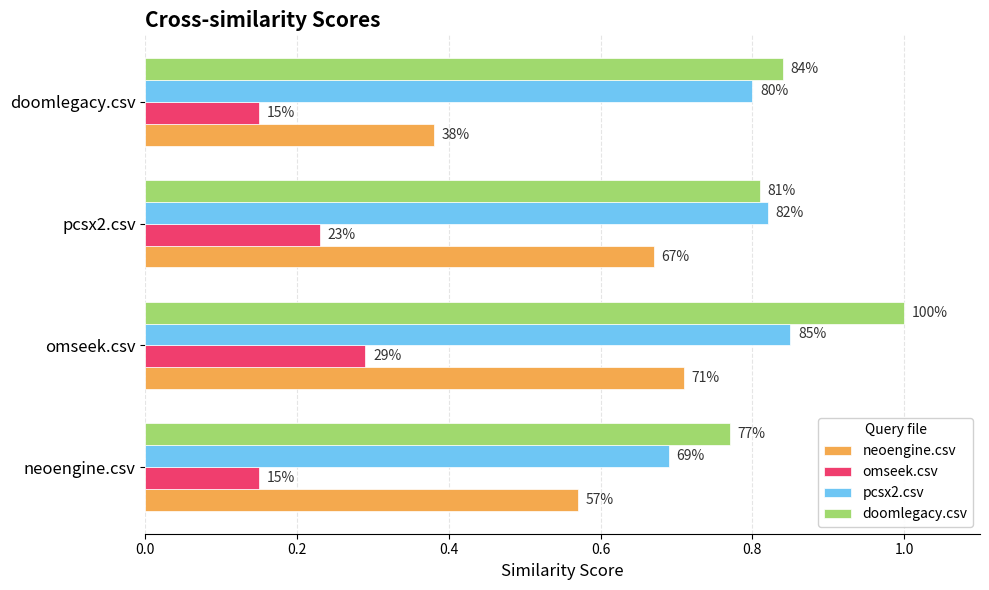

What is the value of the doomlegacy.csv bar at the 3rd from the left?

0.8